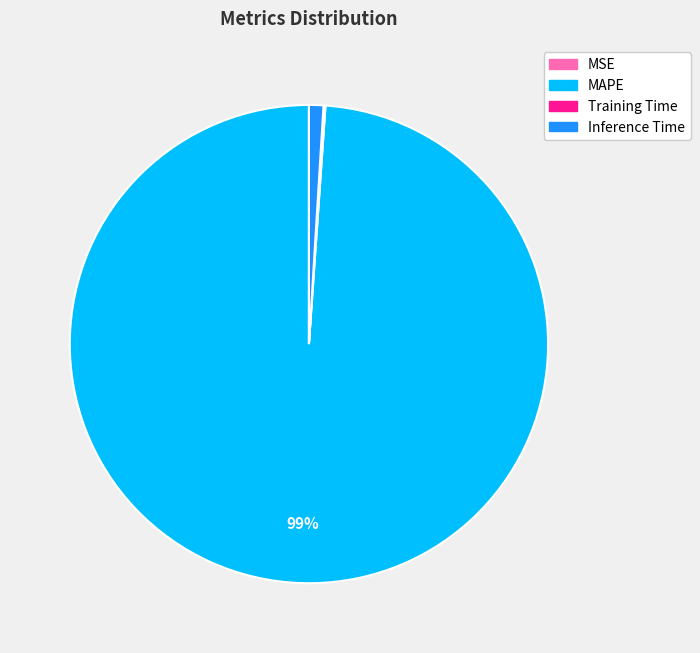

What is the majority slice?

MAPE